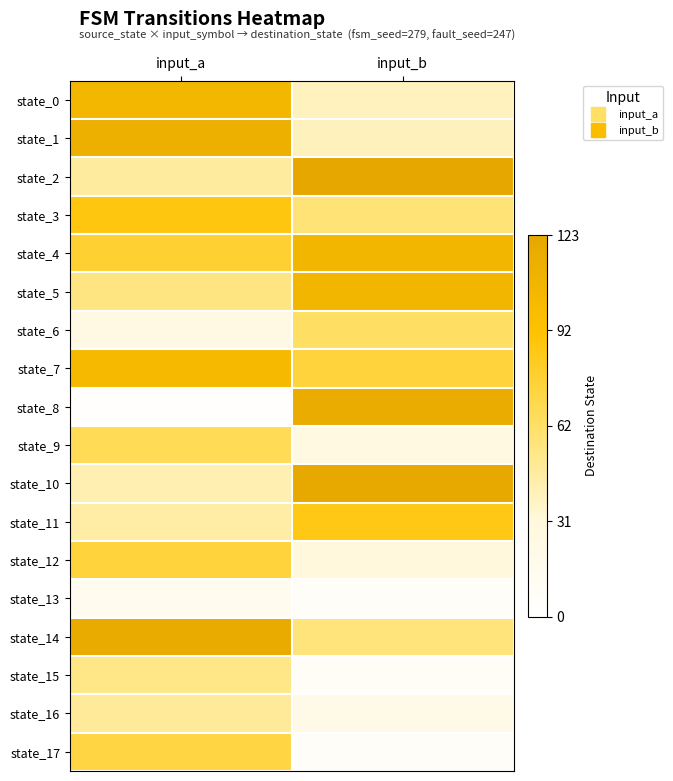

What is the spread (max minus min) of values at input_b?

117